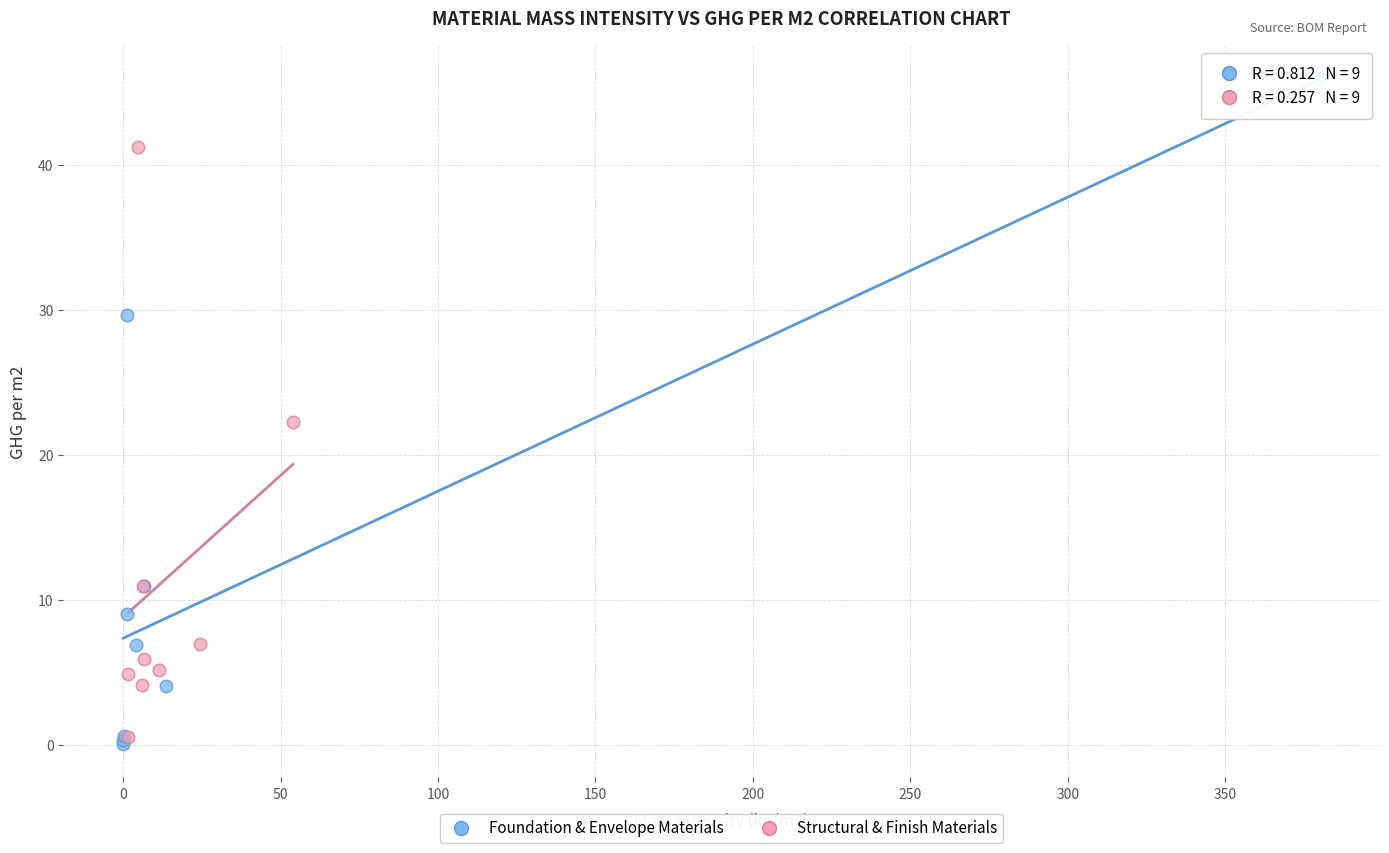

Which series reaches the minimum Y coordinate?

Foundation & Envelope Materials